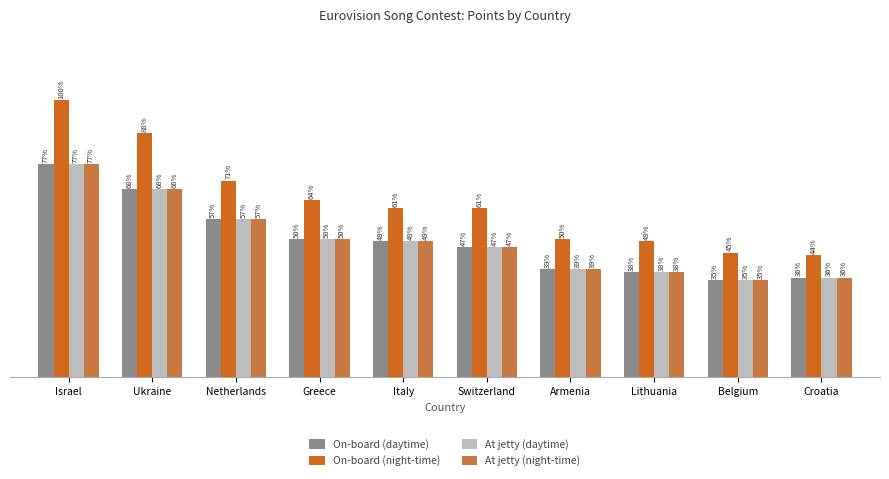

What is the value of the At jetty (night-time) bar at the 4th from the left?

50